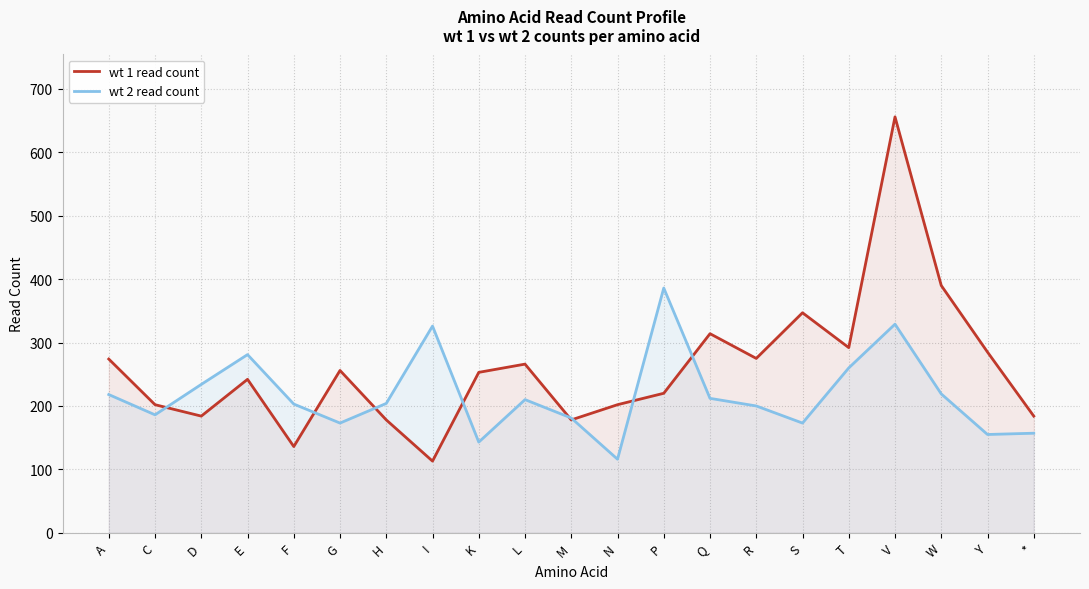

Rank the categories by wt 1 read count value from lowest to highest.

I, F, H, M, D, *, C, N, P, E, K, G, L, A, R, Y, T, Q, S, W, V